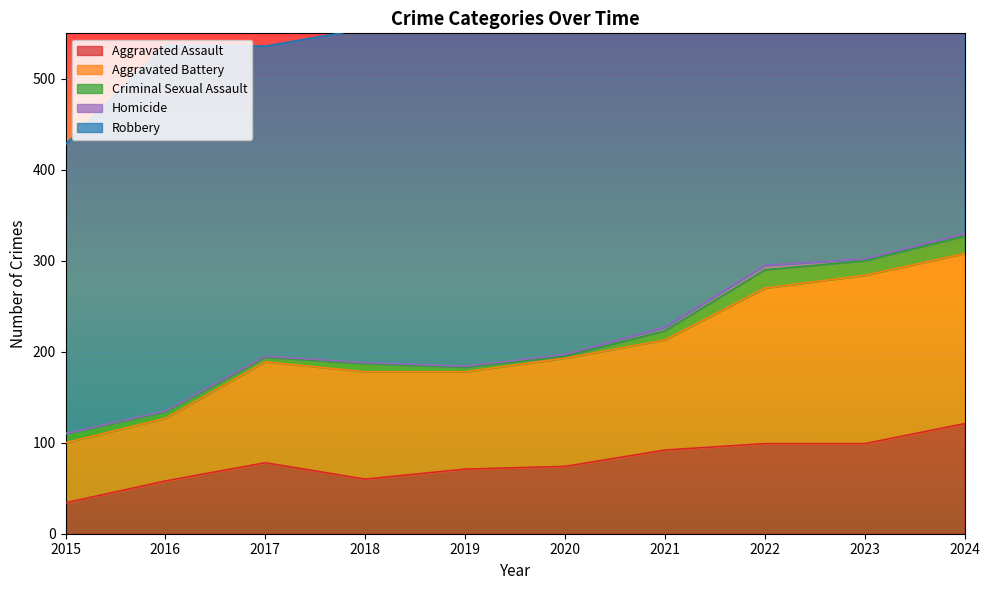

The Robbery series shows 382 at 2021. True or false?

True